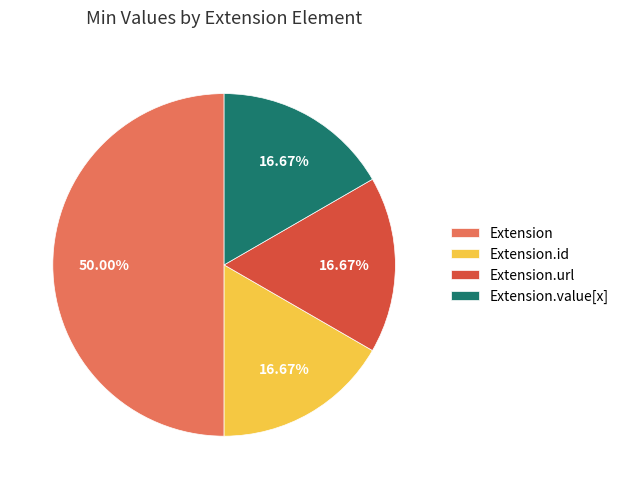

Is the sum of Extension.url and Extension greater than half?

Yes